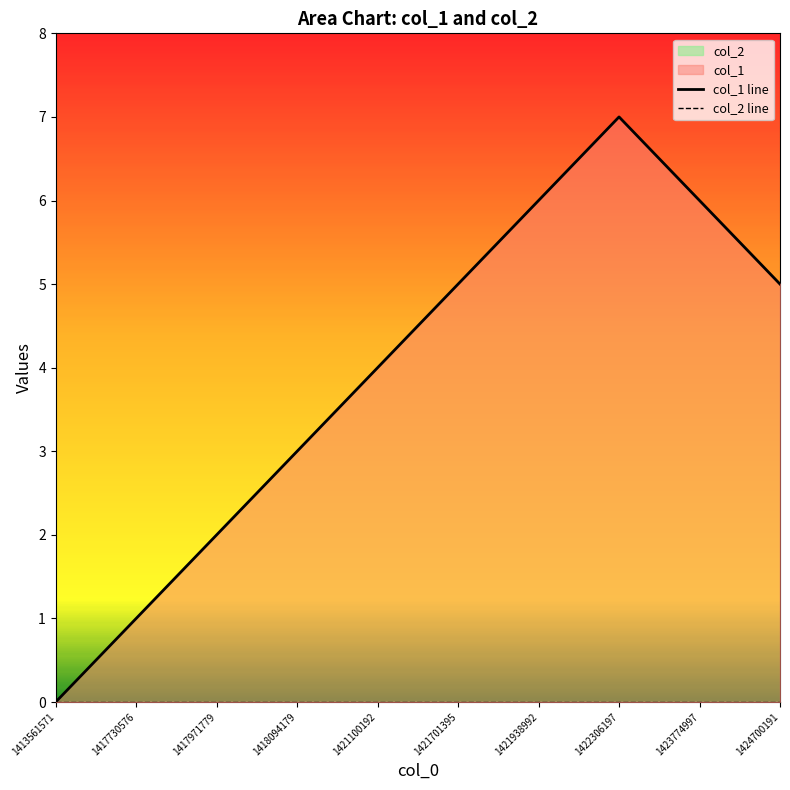

At which category does the chart reach its minimum across all series?

1413561571